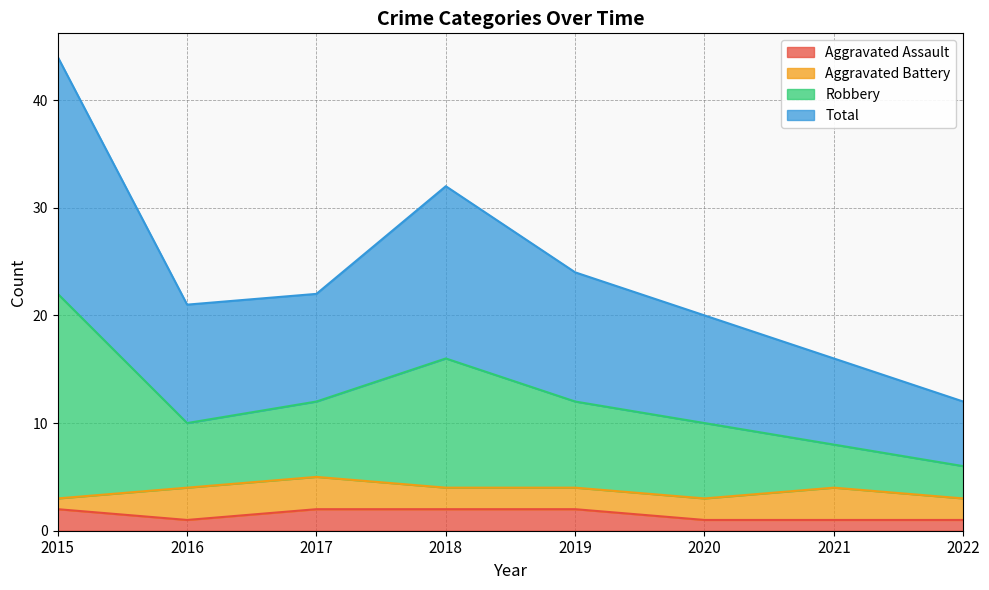

Which series has the largest total across all categories?

Robbery